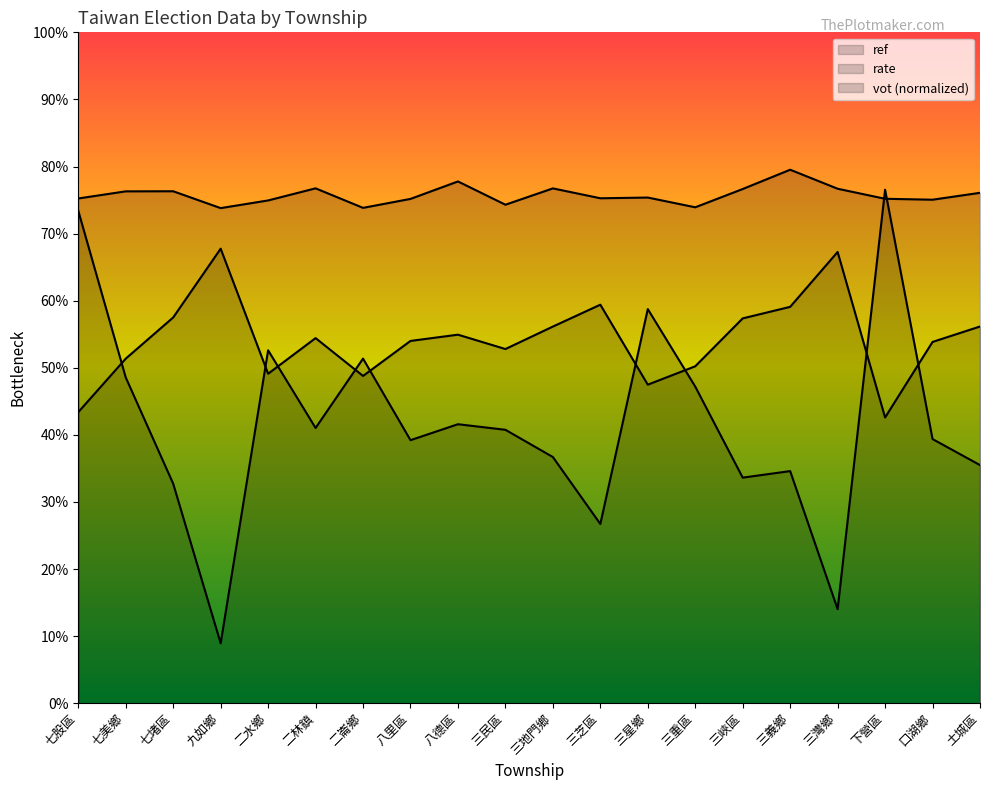

List the series in order of their peak value, lowest first.

vot, rate, ref